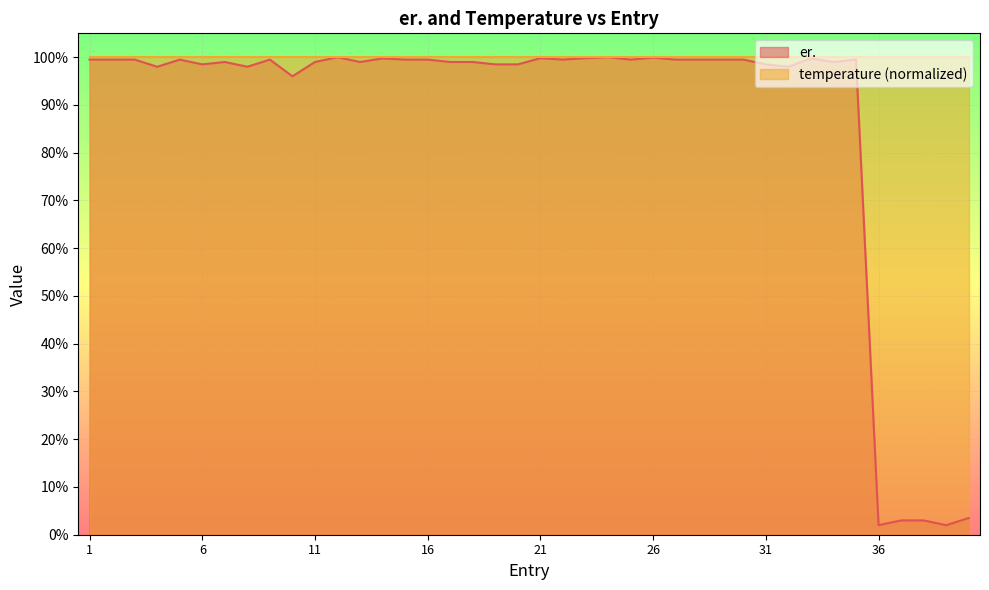

How many distinct data groups are displayed?

2